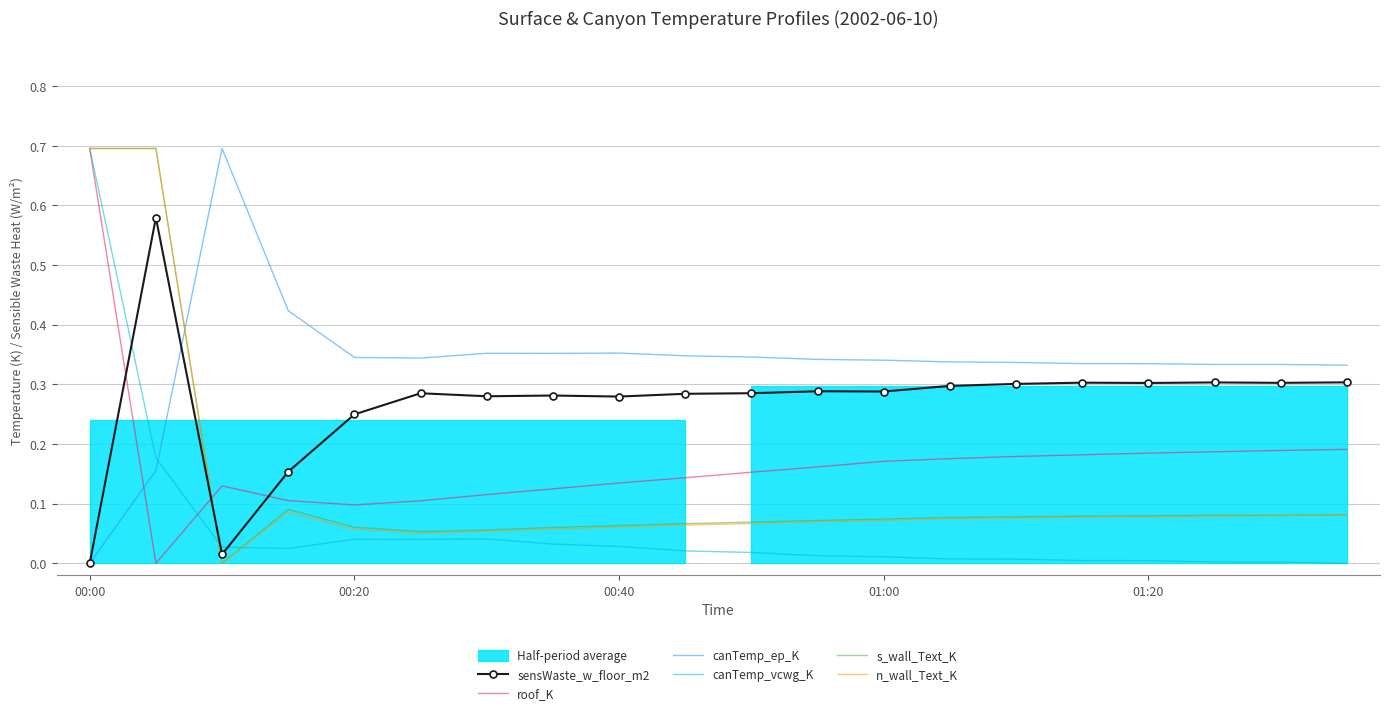

What is the sum of the canTemp_ep_K values at 01:20 and 14?

0.7